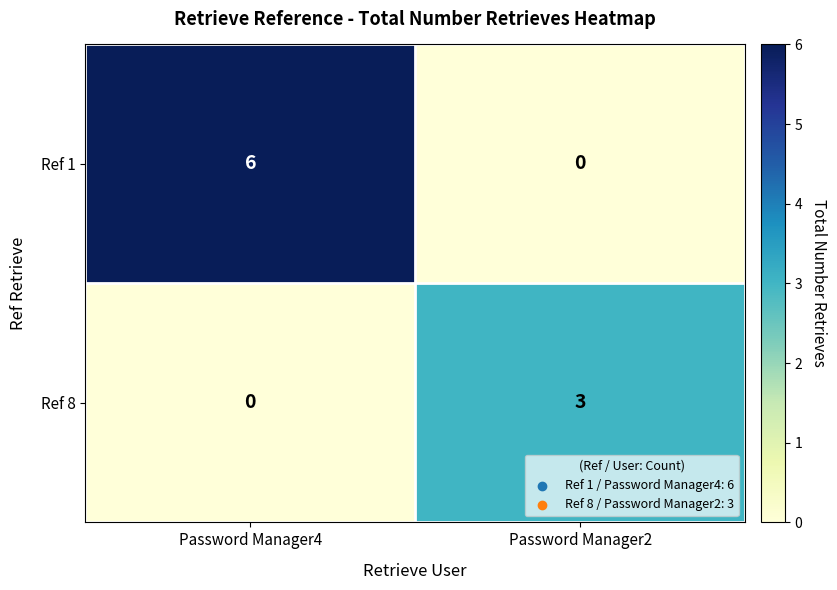

Is the value of Ref 1 at Password Manager4 greater than the value of Ref 8 at Password Manager2?

Yes